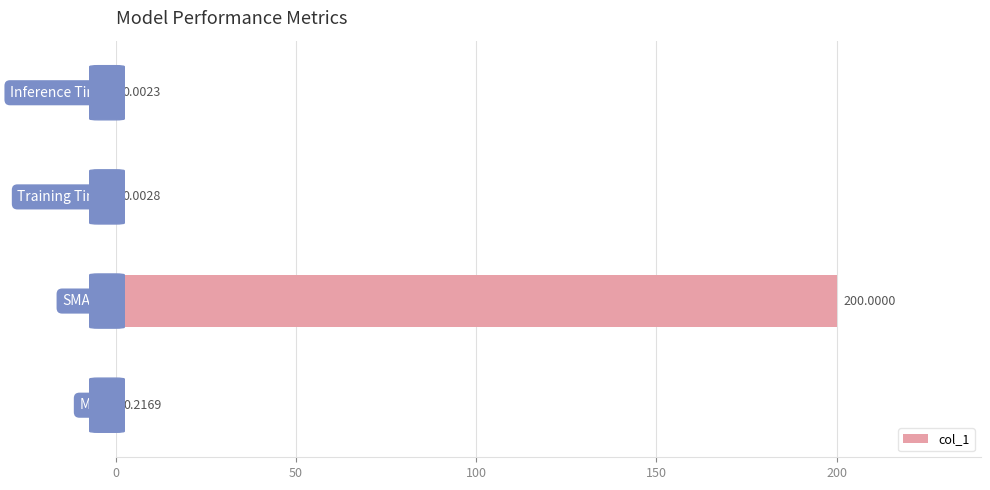

What is the sum of all values?

200.2